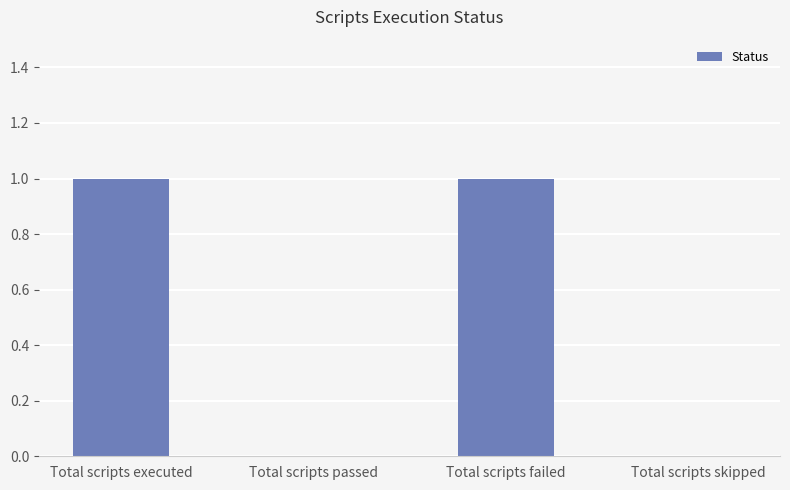

What is the ratio of the value at Total scripts failed to the value at Total scripts executed?

1.0